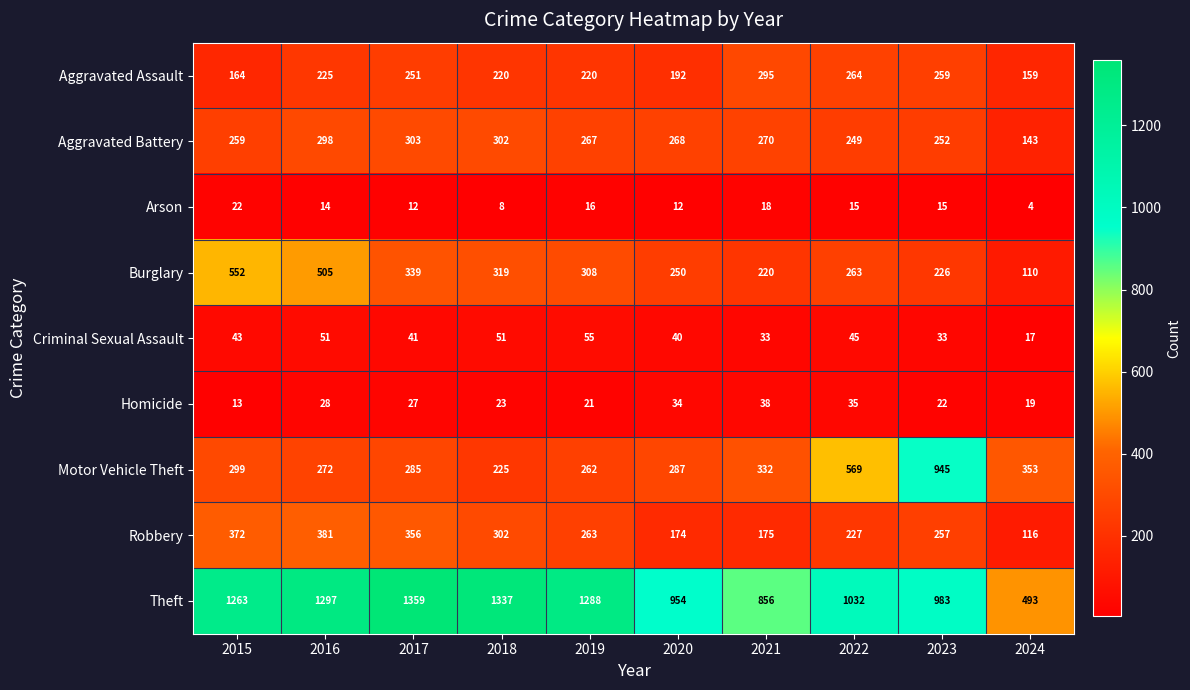

Count the number of data series in this chart.

9